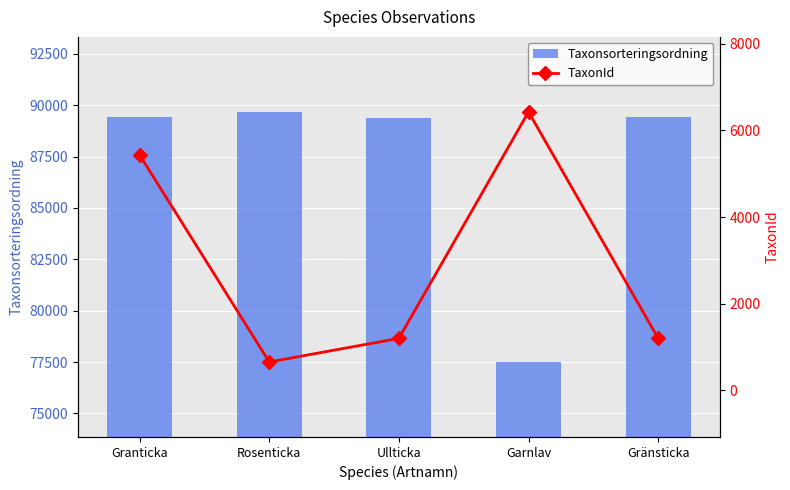

What are all the series names shown in the legend?

Taxonsorteringsordning, TaxonId